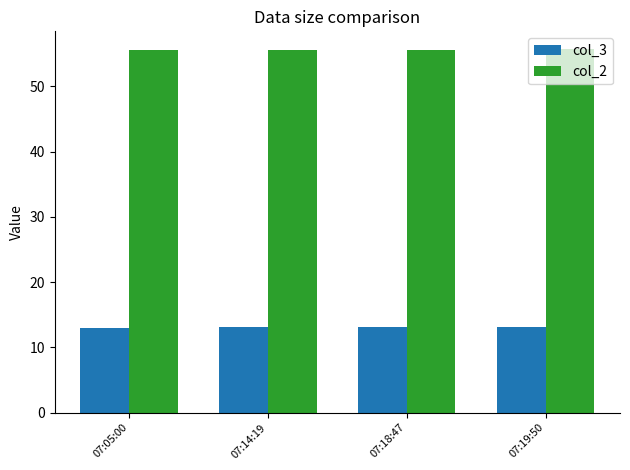

What is the label of the 4th bar from the right?

07:05:00